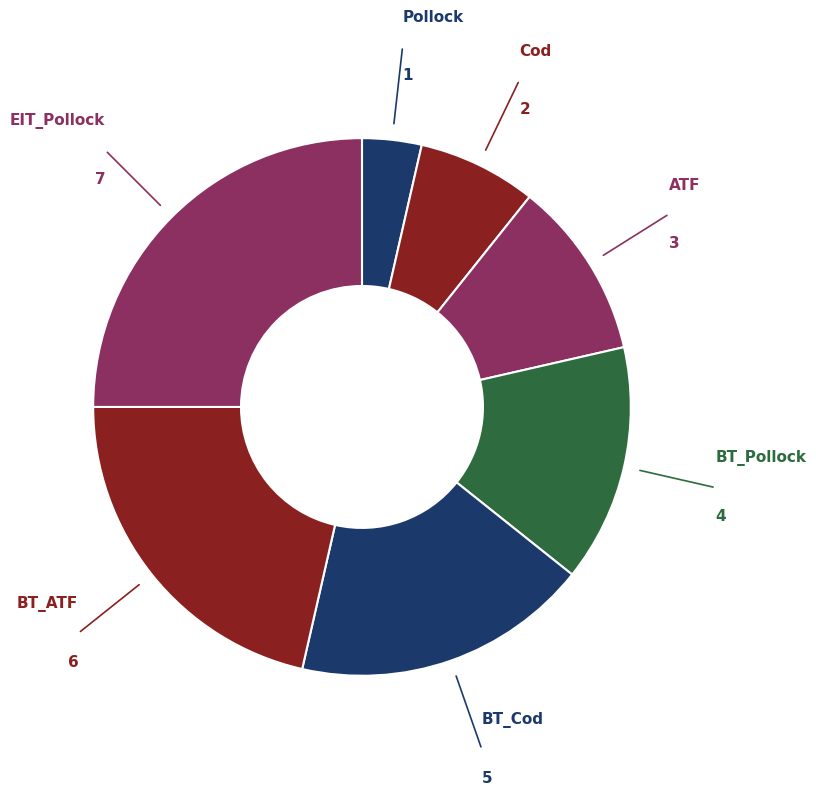

Count the number of slices in the pie.

7